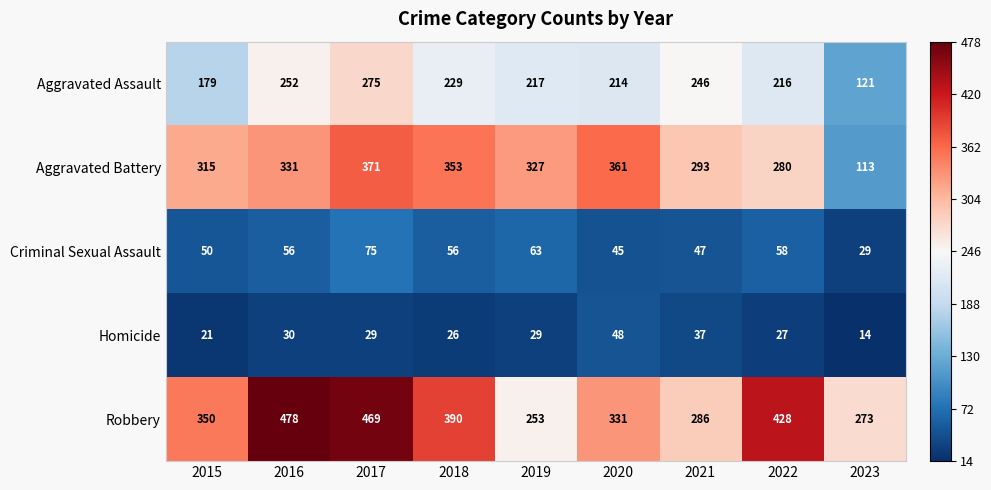

Which category has the highest value across all series?

2016